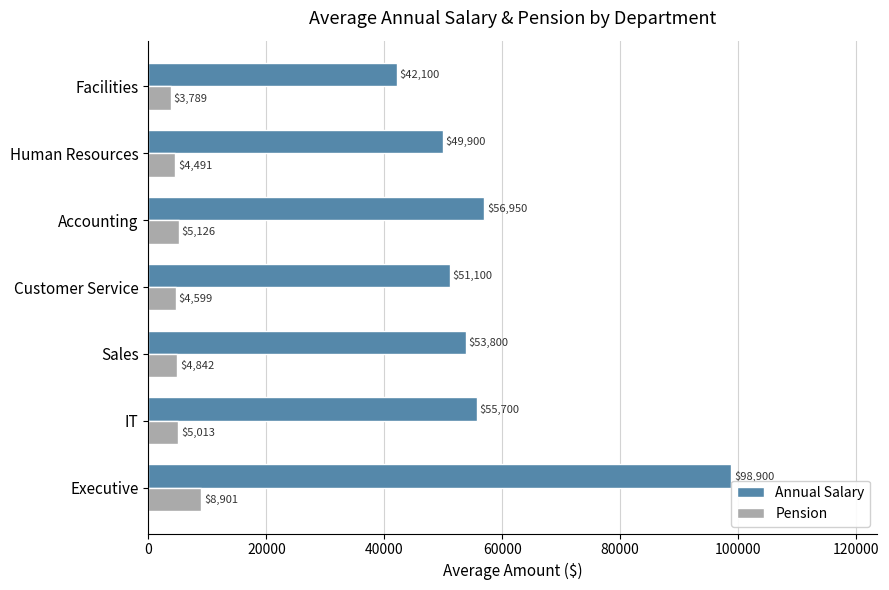

The Pension series shows 4842 at Sales. True or false?

True